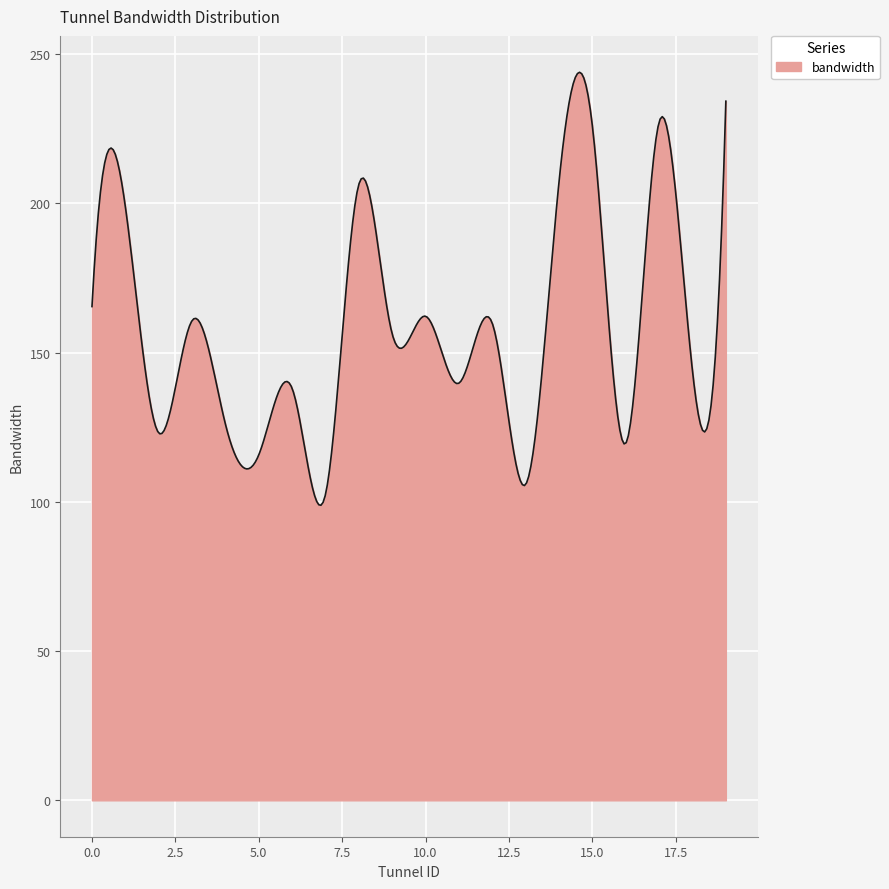

What is the minimum value shown in the chart?

98.9